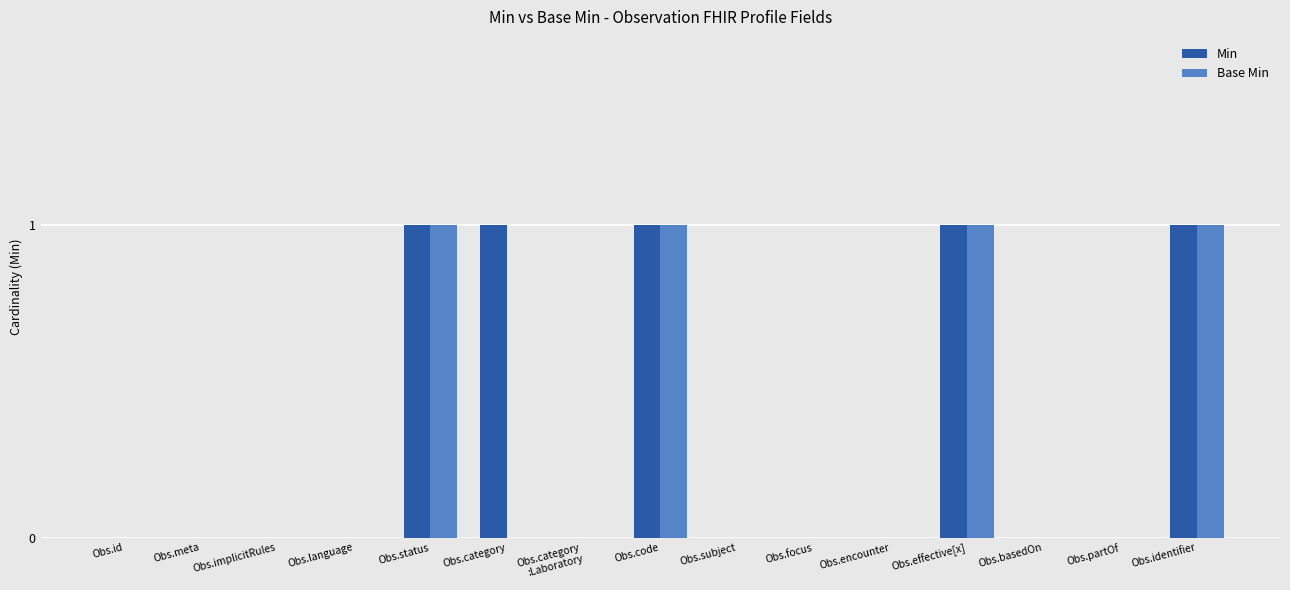

What is the difference between the Base Min values at Obs.implicitRules and Obs.code?

1